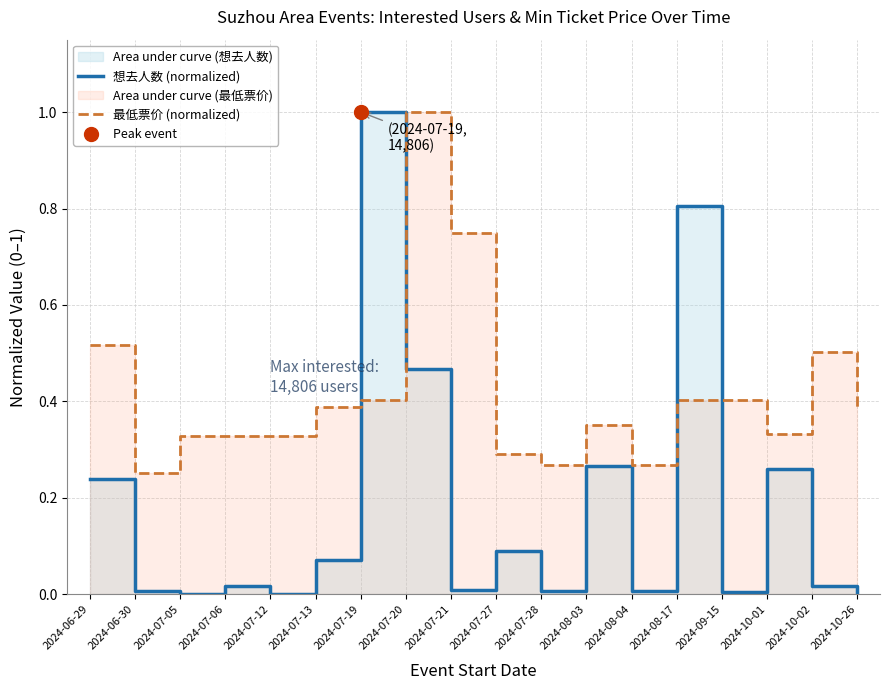

List the series in order of their overall mean, lowest first.

想去人数 (normalized), 最低票价 (normalized)